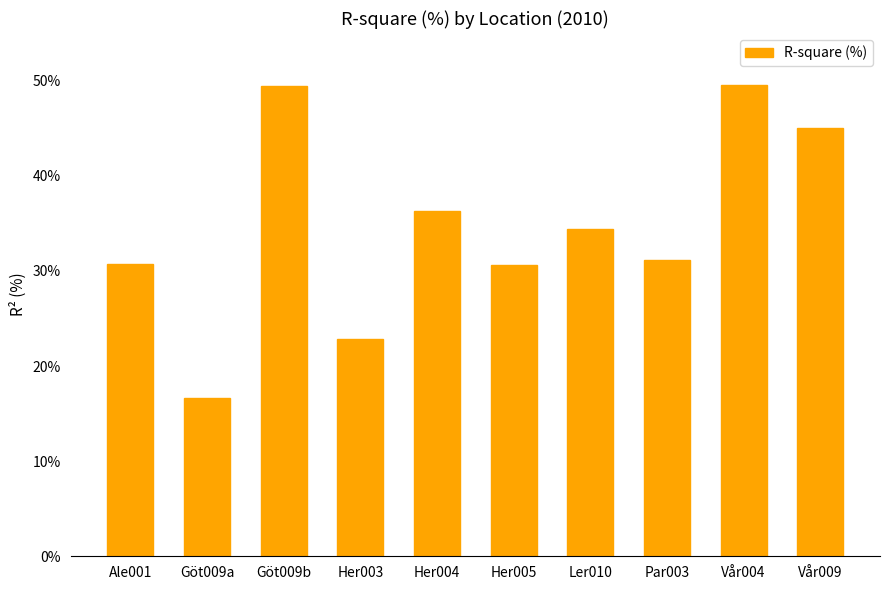

The chart shows a value of 48.7 at Ale001. True or false?

False